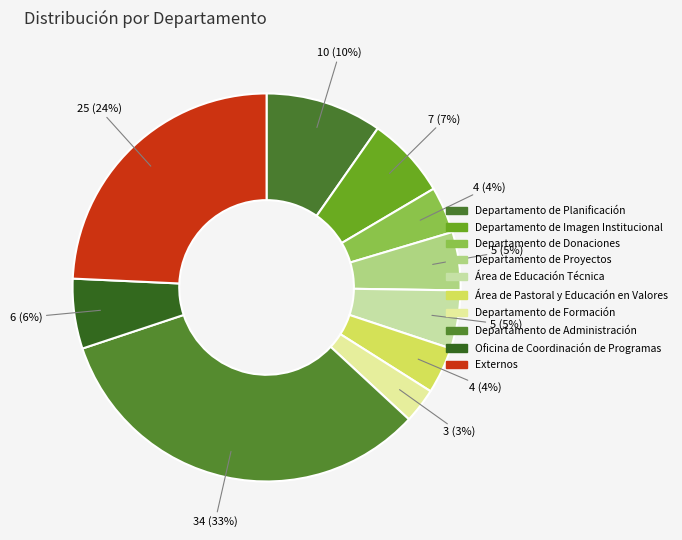

What is the smallest slice in the pie chart?

Departamento de Formación